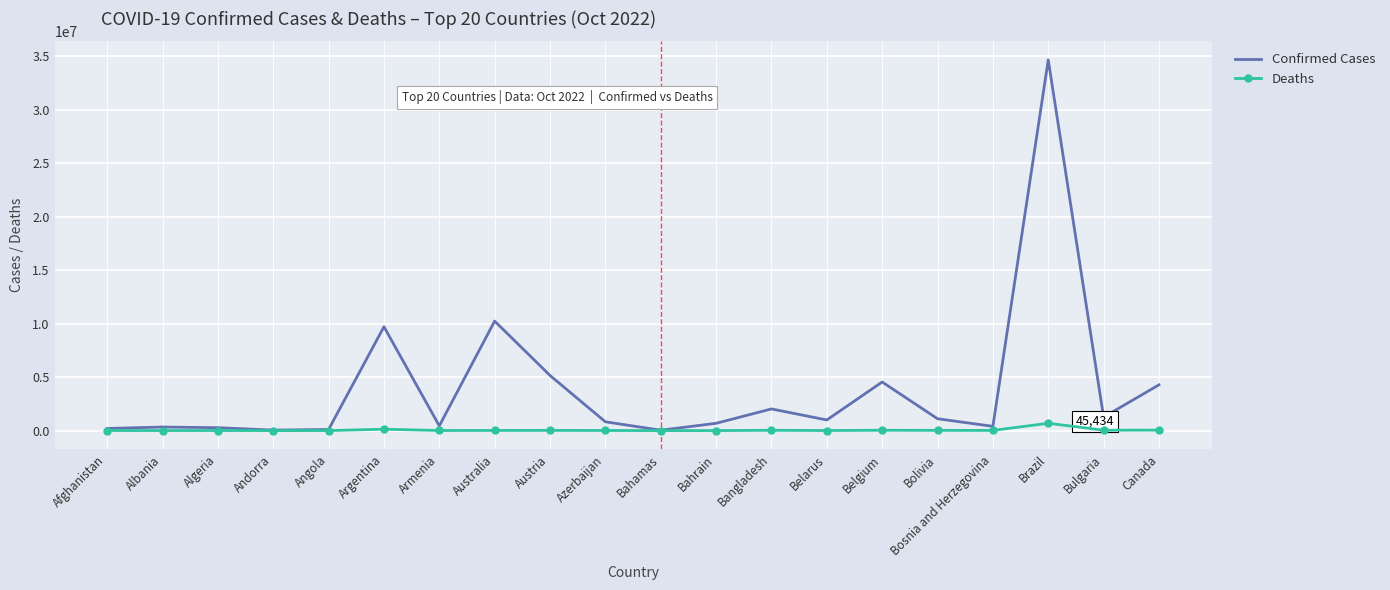

Is the value of Deaths at Australia greater than the value of Confirmed Cases at Austria?

No